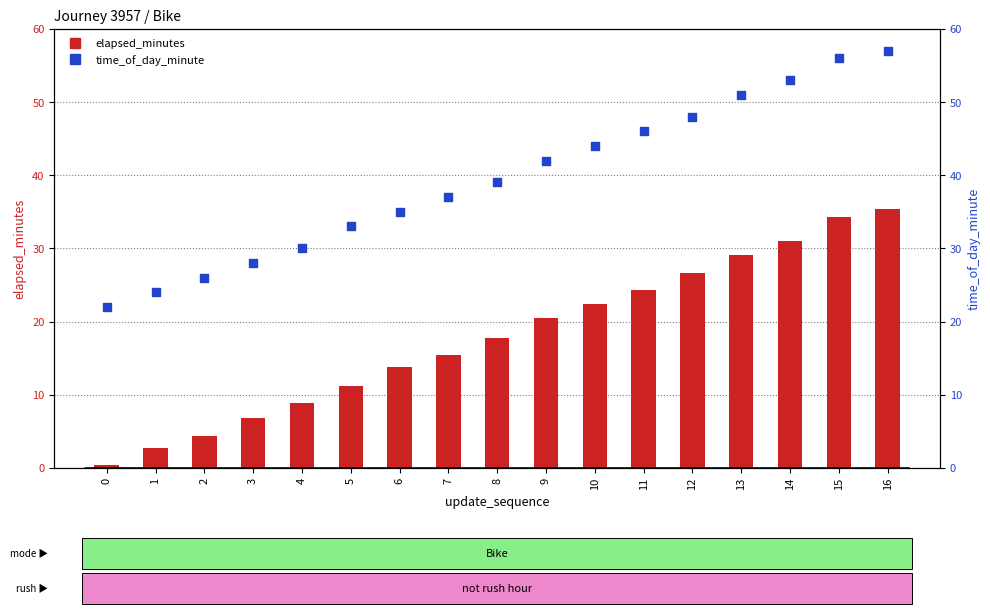

Is the value of time_of_day_minute at 14 greater than the value of elapsed_minutes at 0?

Yes